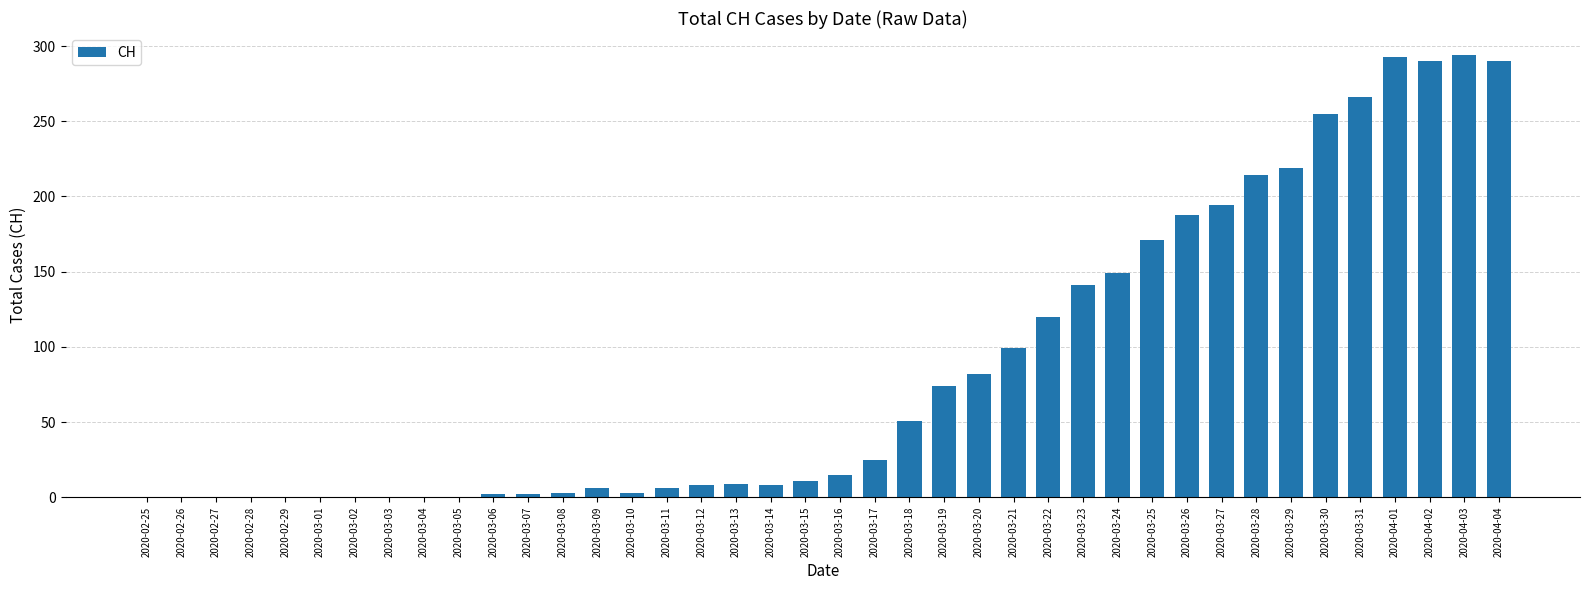

True or false: the data shows 32 at 2020-03-20.

False